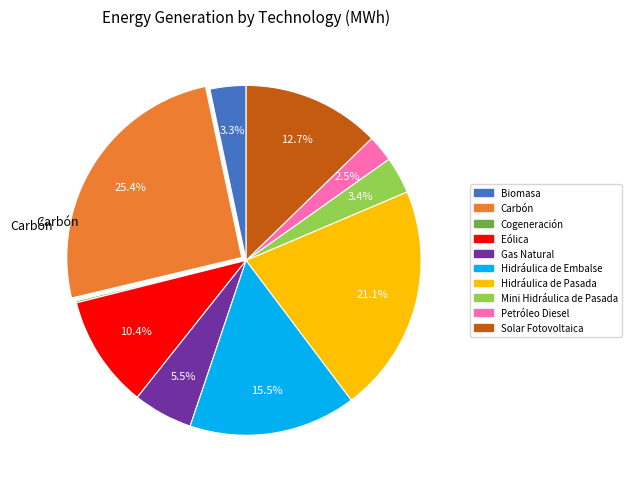

To the nearest percent, what percentage of the pie is Hidráulica de Pasada?

21%